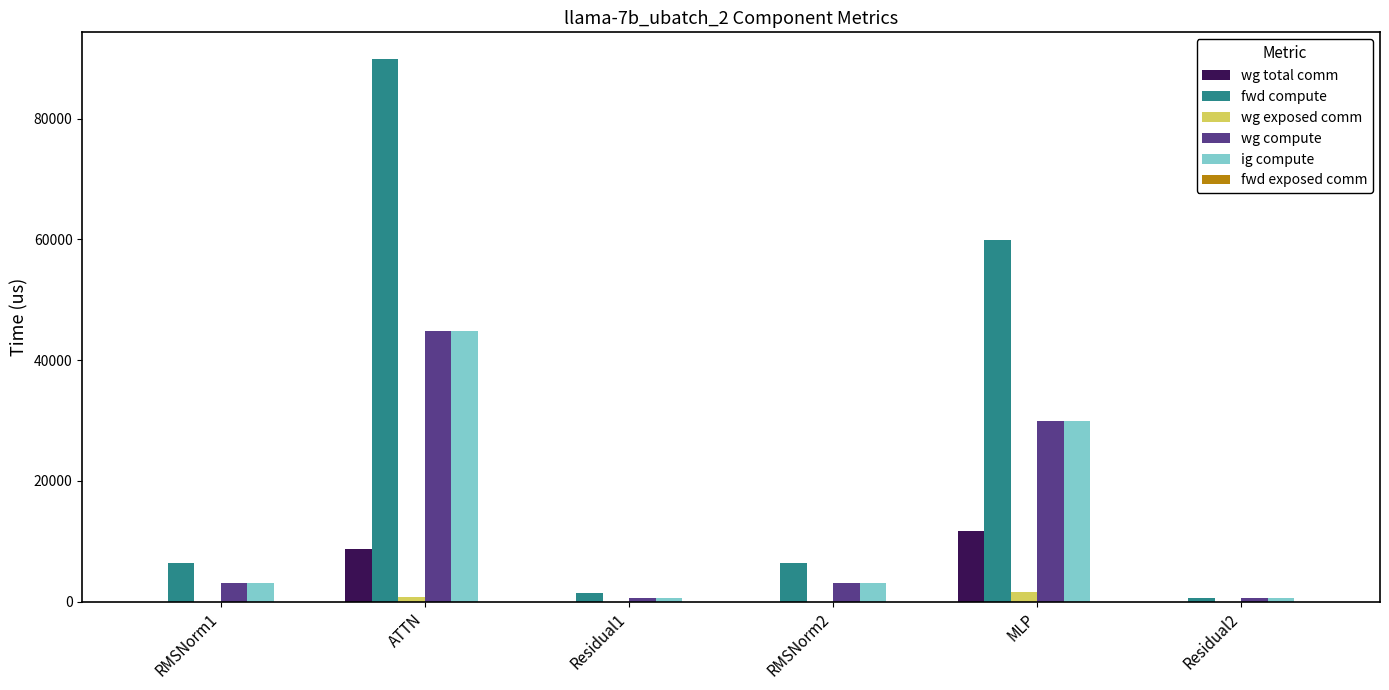

What is the sum of all ig compute values?

82594.3